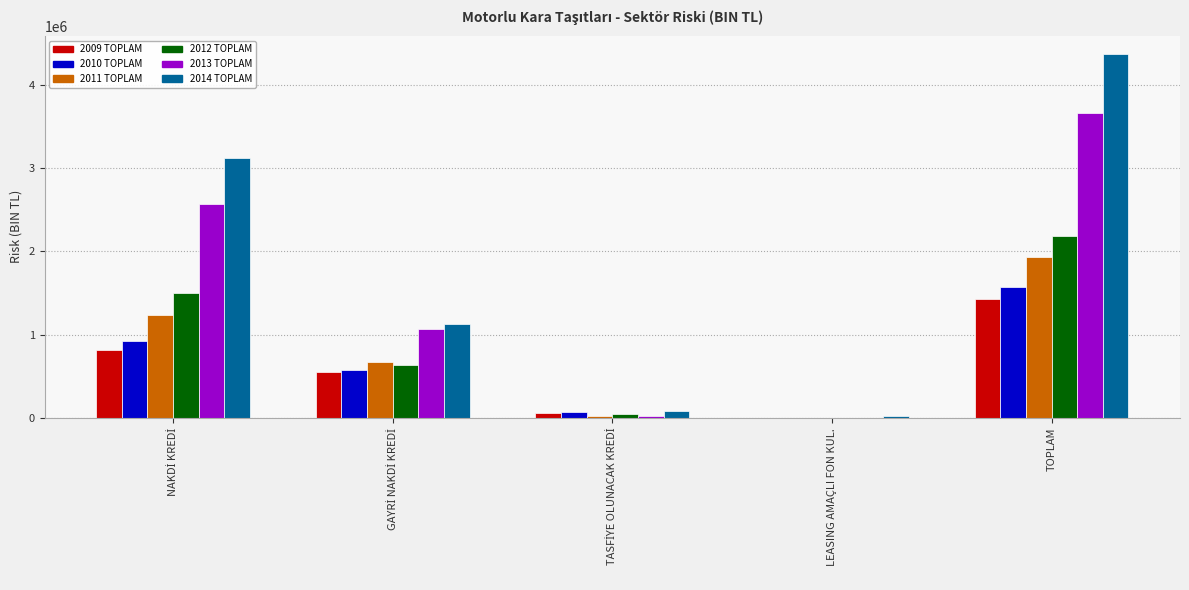

How many data points in 2013 TOPLAM are above 1063292?

3